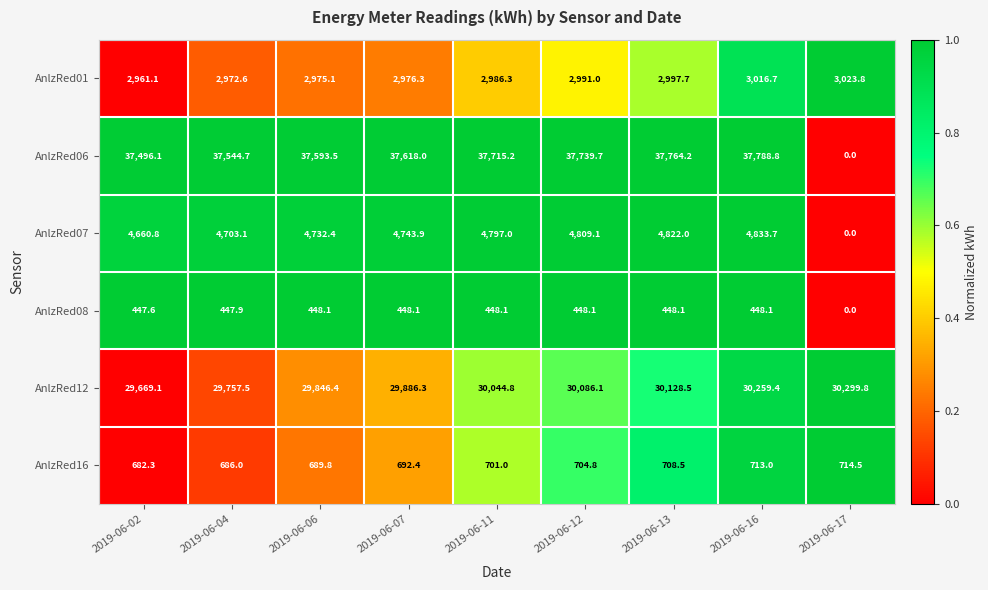

What value does the AnlzRed08 series have at 2019-06-06?

448.1